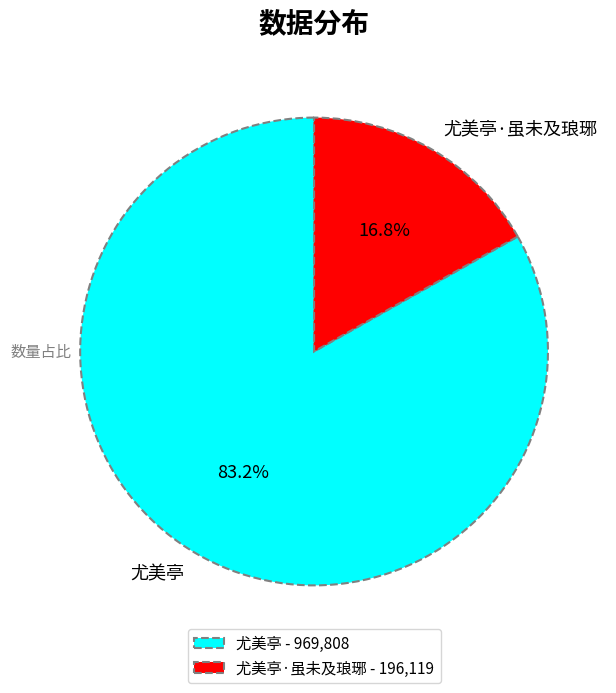

To the nearest percent, what percentage of the pie is 尤美亭?

83%